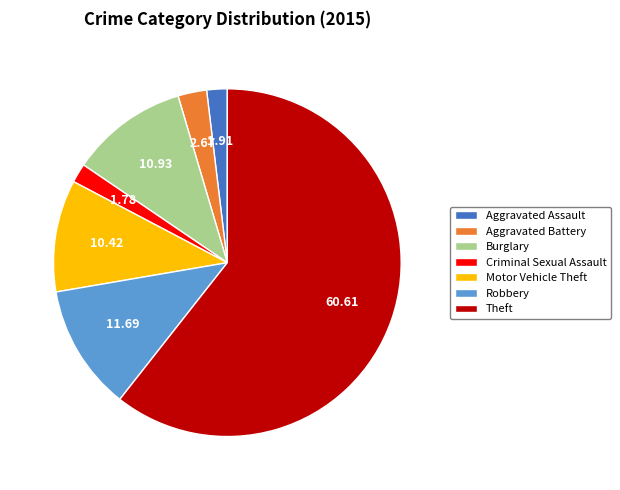

Which category accounts for the majority?

Theft